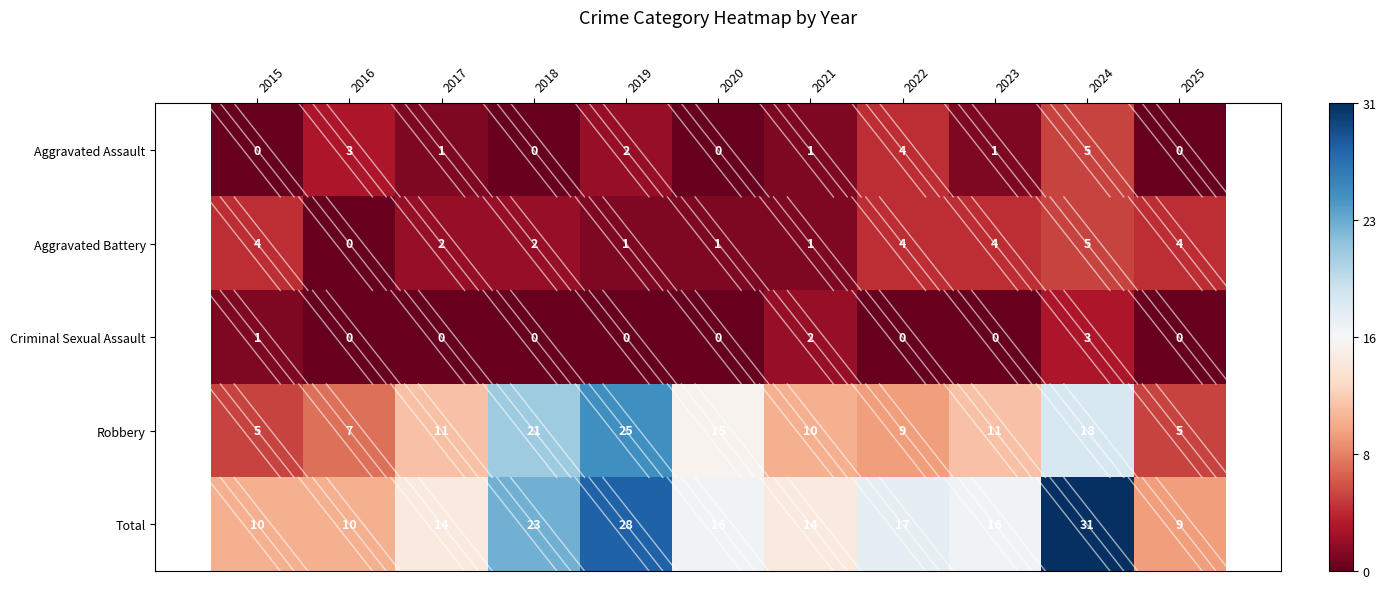

The value of Aggravated Assault at 2022 is 5. True or false?

False